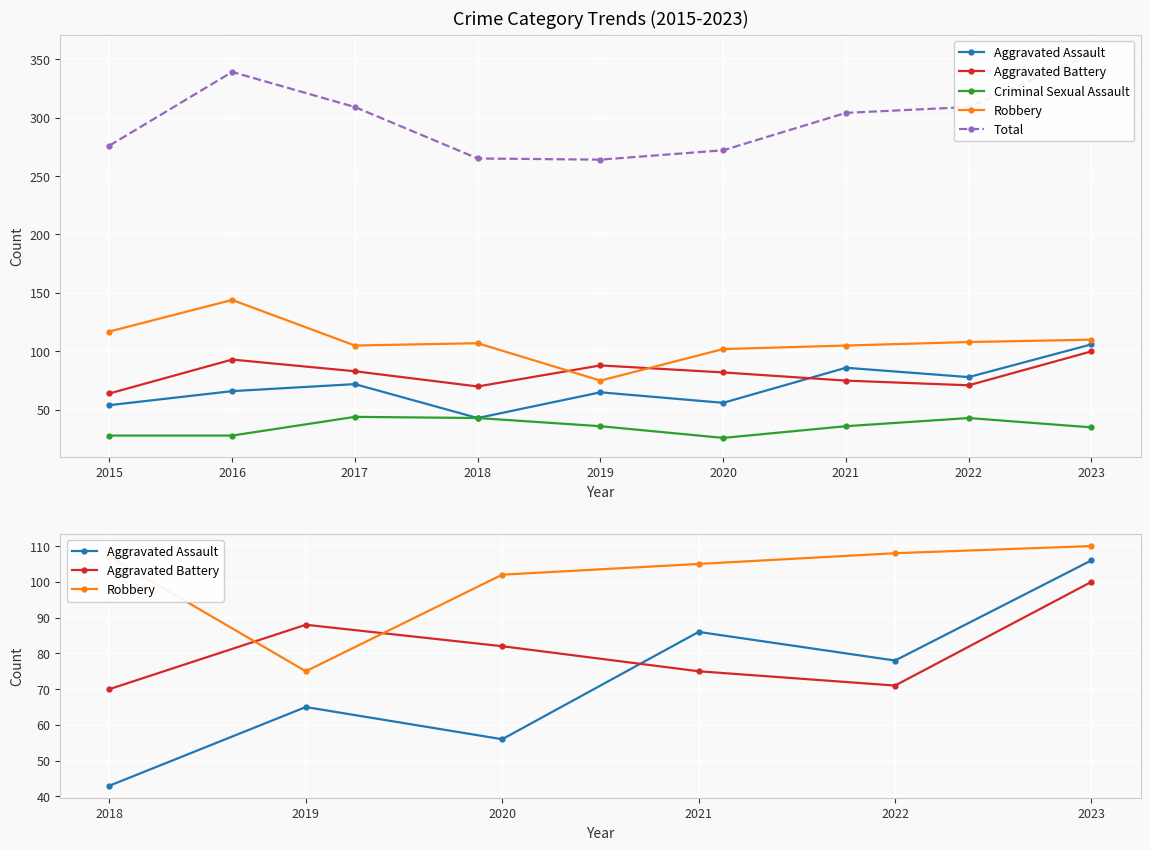

What is the sum of the Criminal Sexual Assault values at 2022 and 2016?

71